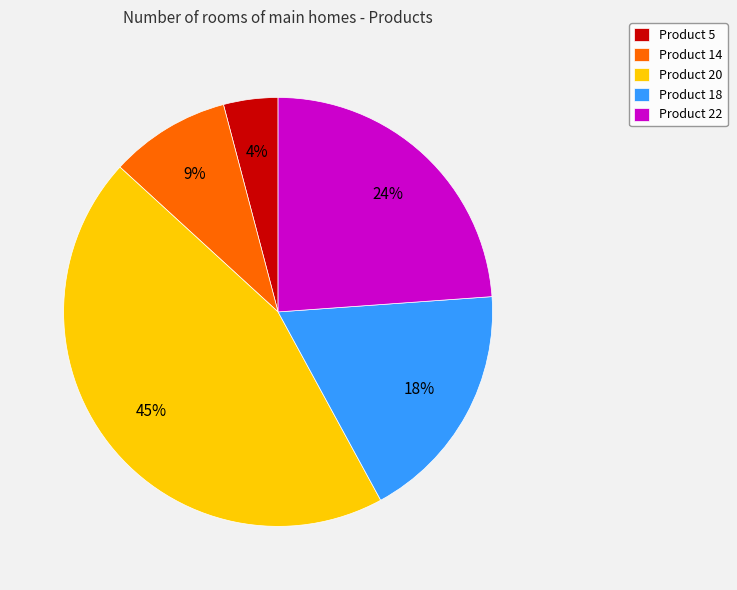

True or false: Product 14 accounts for 1% of the total.

False